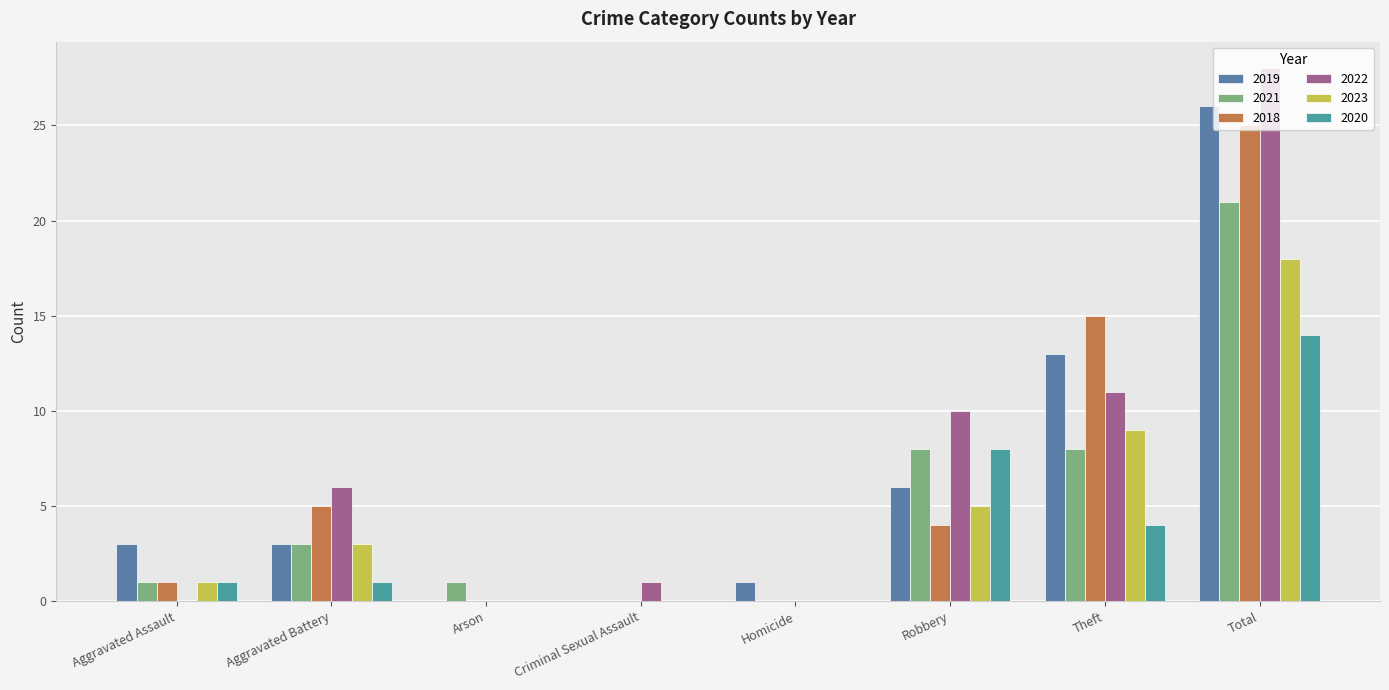

Reading left to right, list all the values displayed in this chart.

2019: Aggravated Assault=3	Aggravated Battery=3	Arson=0	Criminal Sexual Assault=0	Homicide=1	Robbery=6	Theft=13	Total=26
2021: Aggravated Assault=1	Aggravated Battery=3	Arson=1	Criminal Sexual Assault=0	Homicide=0	Robbery=8	Theft=8	Total=21
2018: Aggravated Assault=1	Aggravated Battery=5	Arson=0	Criminal Sexual Assault=0	Homicide=0	Robbery=4	Theft=15	Total=25
2022: Aggravated Assault=0	Aggravated Battery=6	Arson=0	Criminal Sexual Assault=1	Homicide=0	Robbery=10	Theft=11	Total=28
2023: Aggravated Assault=1	Aggravated Battery=3	Arson=0	Criminal Sexual Assault=0	Homicide=0	Robbery=5	Theft=9	Total=18
2020: Aggravated Assault=1	Aggravated Battery=1	Arson=0	Criminal Sexual Assault=0	Homicide=0	Robbery=8	Theft=4	Total=14